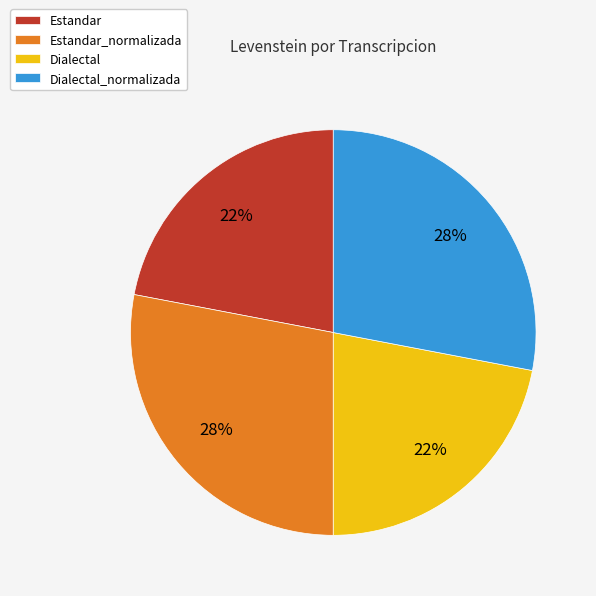

The Dialectal slice represents 22% of the pie. True or false?

True